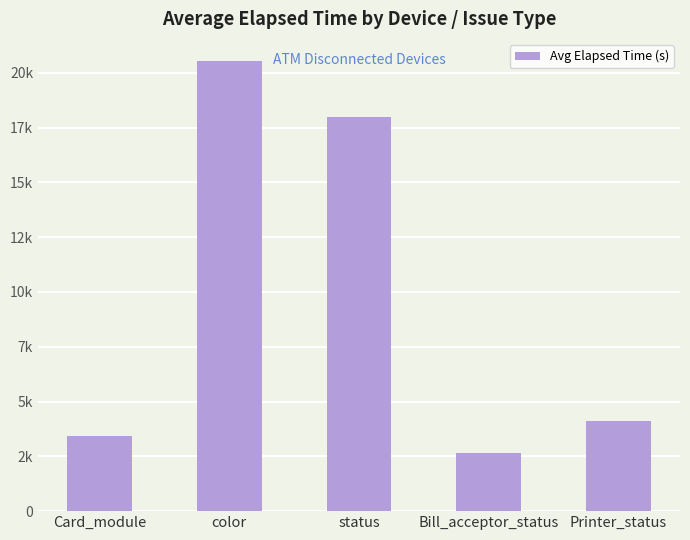

Reading right to left, what are all the values shown in this chart?

4103	2655	17966	20518	3426